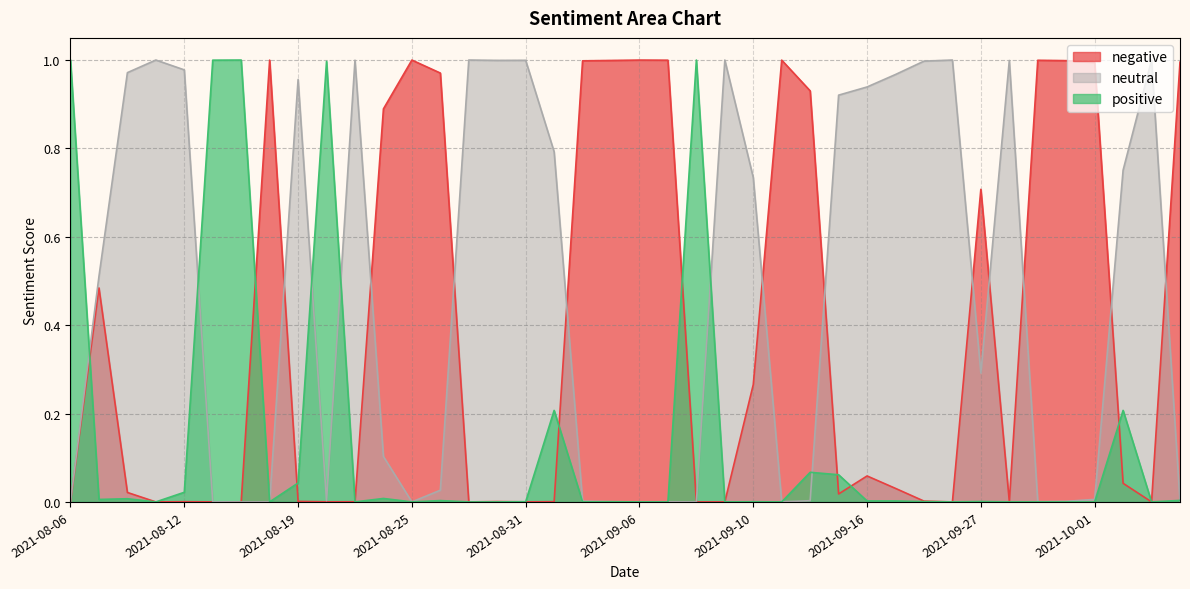

Reading left to right, list all the values displayed in this chart.

negative: 0.0	0.5	0.0	0.0	0.0	0.0	0.0	1.0	0.0	0.0	0.0	0.9	1.0	1.0	0.0	0.0	0.0	0.0	1.0	1.0	1.0	1.0	0.0	0.0	0.3	1.0	0.9	0.0	0.1	0.0	0.0	0.0	0.7	0.0	1.0	1.0	1.0	0.0	0.0	1.0
neutral: 0.0	0.5	1.0	1.0	1.0	0.0	0.0	0.0	1.0	0.0	1.0	0.1	0.0	0.0	1.0	1.0	1.0	0.8	0.0	0.0	0.0	0.0	0.0	1.0	0.7	0.0	0.0	0.9	0.9	1.0	1.0	1.0	0.3	1.0	0.0	0.0	0.0	0.8	1.0	0.0
positive: 1.0	0.0	0.0	0.0	0.0	1.0	1.0	0.0	0.0	1.0	0.0	0.0	0.0	0.0	0.0	0.0	0.0	0.2	0.0	0.0	0.0	0.0	1.0	0.0	0.0	0.0	0.1	0.1	0.0	0.0	0.0	0.0	0.0	0.0	0.0	0.0	0.0	0.2	0.0	0.0